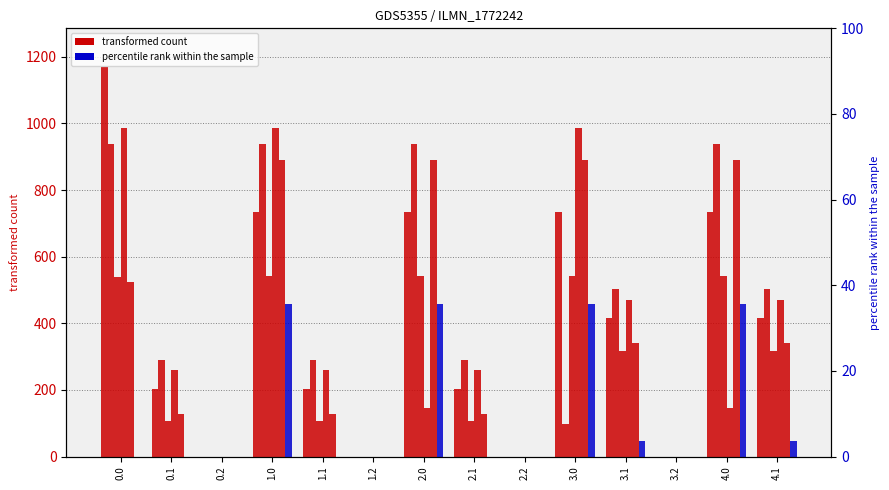

How many bars are there in each group?

6